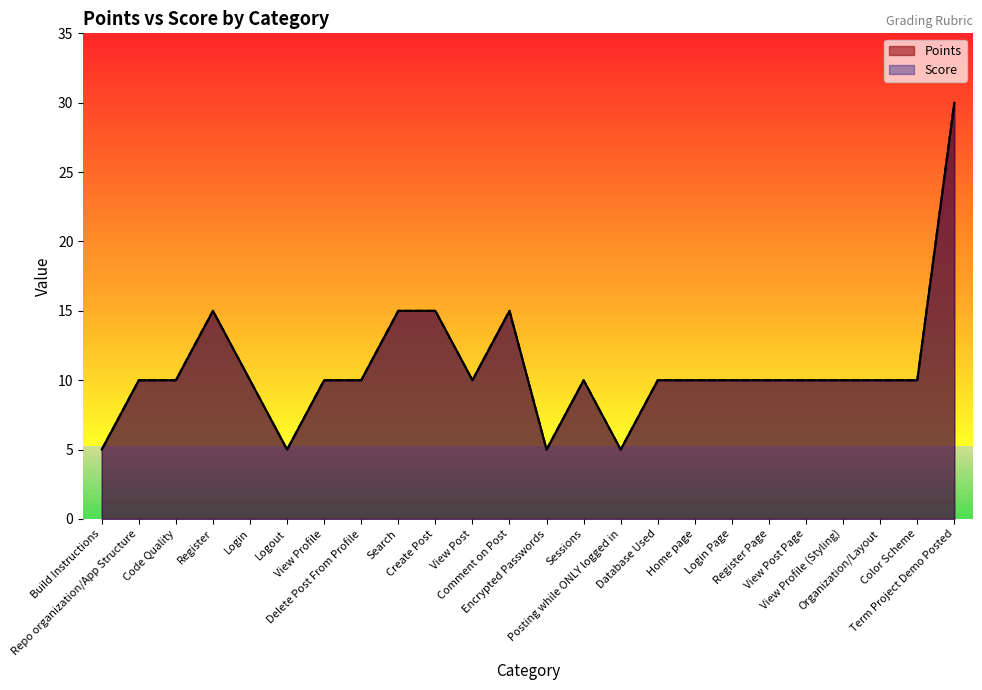

Reading right to left, extract all data points from this chart.

Points: 30	10	10	10	10	10	10	10	10	5	10	5	15	10	15	15	10	10	5	10	15	10	10	5
Score: 30	10	10	10	10	10	10	10	10	5	10	5	15	10	15	15	10	10	5	10	15	10	10	5